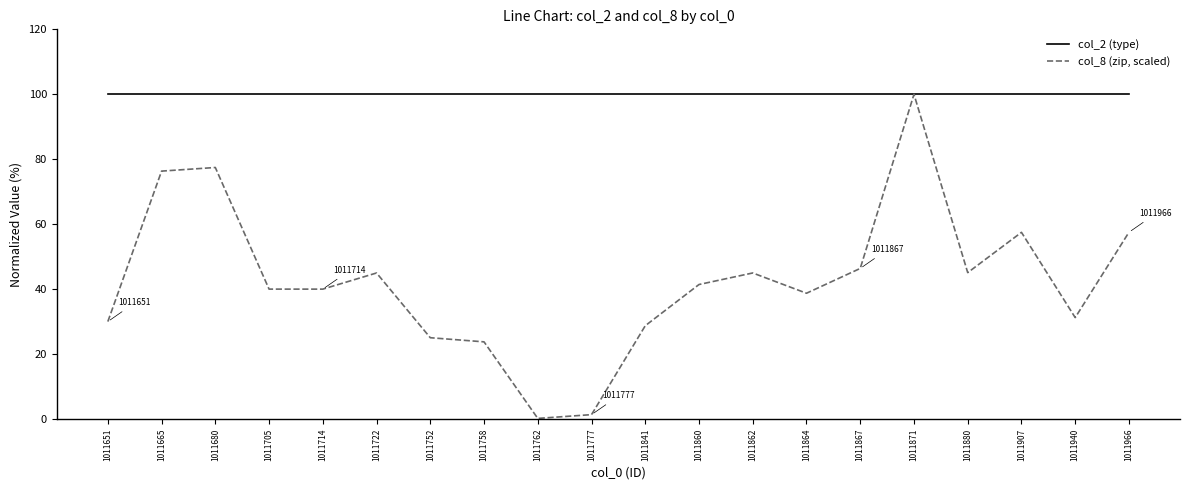

List the series in order of their overall mean, lowest first.

col_8 (zip, scaled), col_2 (type)